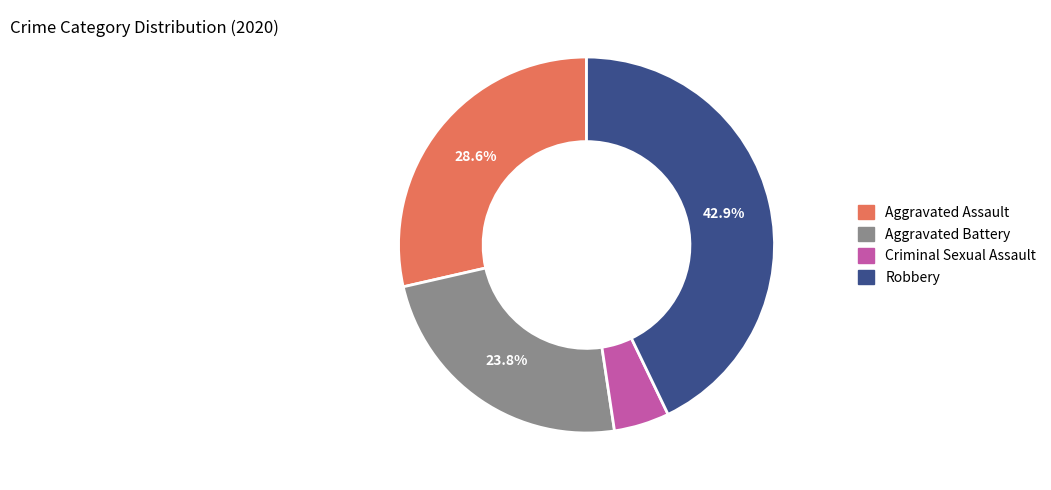

Is there any slice that represents more than half of the pie?

No